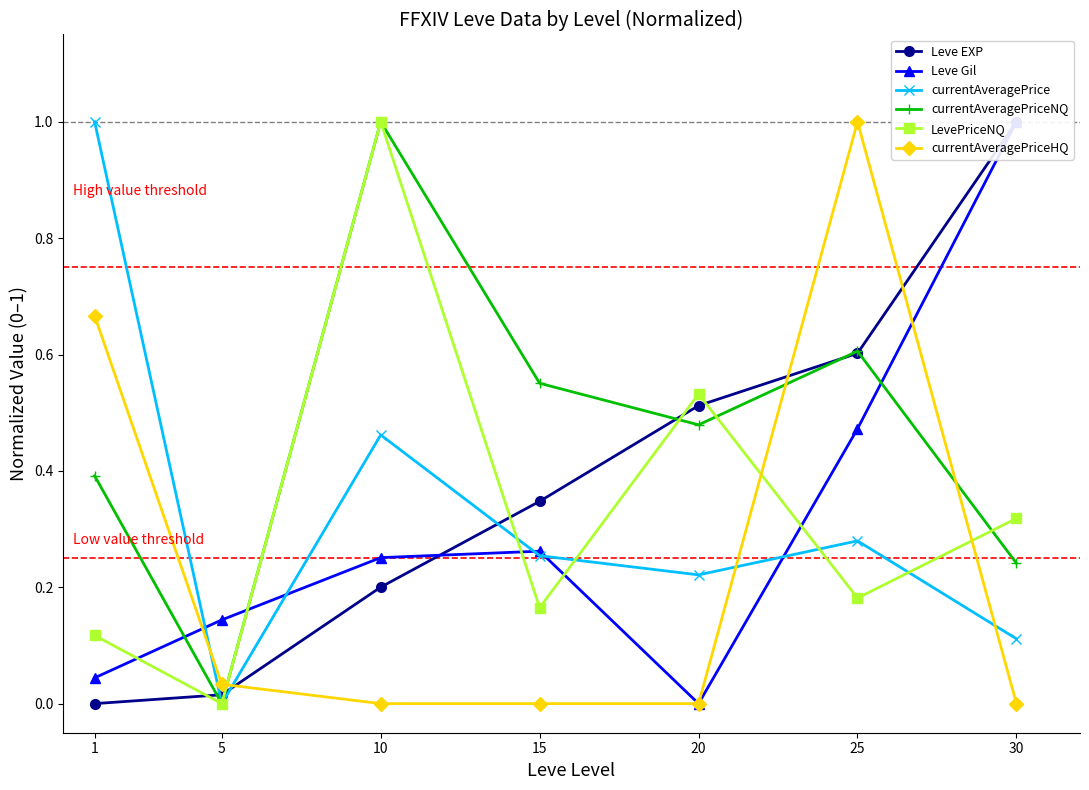

Reading right to left, what are all the values shown in this chart?

Leve EXP: 30=1.0	25=0.6	20=0.5	15=0.3	10=0.2	5=0.0	1=0.0
Leve Gil: 30=1.0	25=0.5	20=0.0	15=0.3	10=0.3	5=0.1	1=0.0
currentAveragePrice: 30=0.1	25=0.3	20=0.2	15=0.3	10=0.5	5=0.0	1=1.0
currentAveragePriceNQ: 30=0.2	25=0.6	20=0.5	15=0.6	10=1.0	5=0.0	1=0.4
LevePriceNQ: 30=0.3	25=0.2	20=0.5	15=0.2	10=1.0	5=0.0	1=0.1
currentAveragePriceHQ: 30=0.0	25=1.0	20=0.0	15=0.0	10=0.0	5=0.0	1=0.7